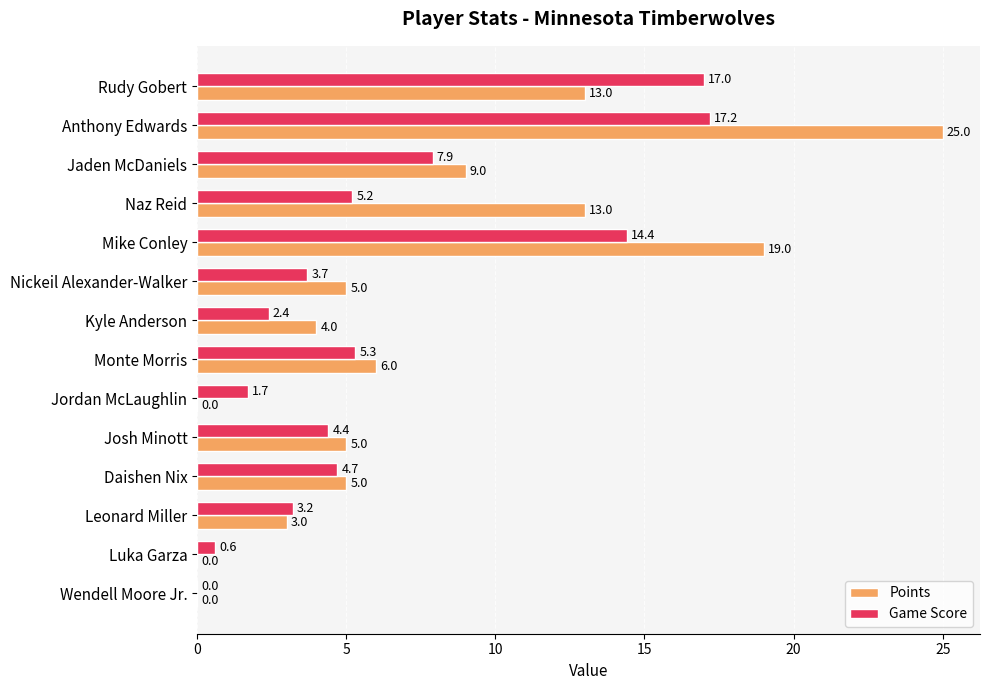

At which category does the chart reach its peak across all series?

Anthony Edwards